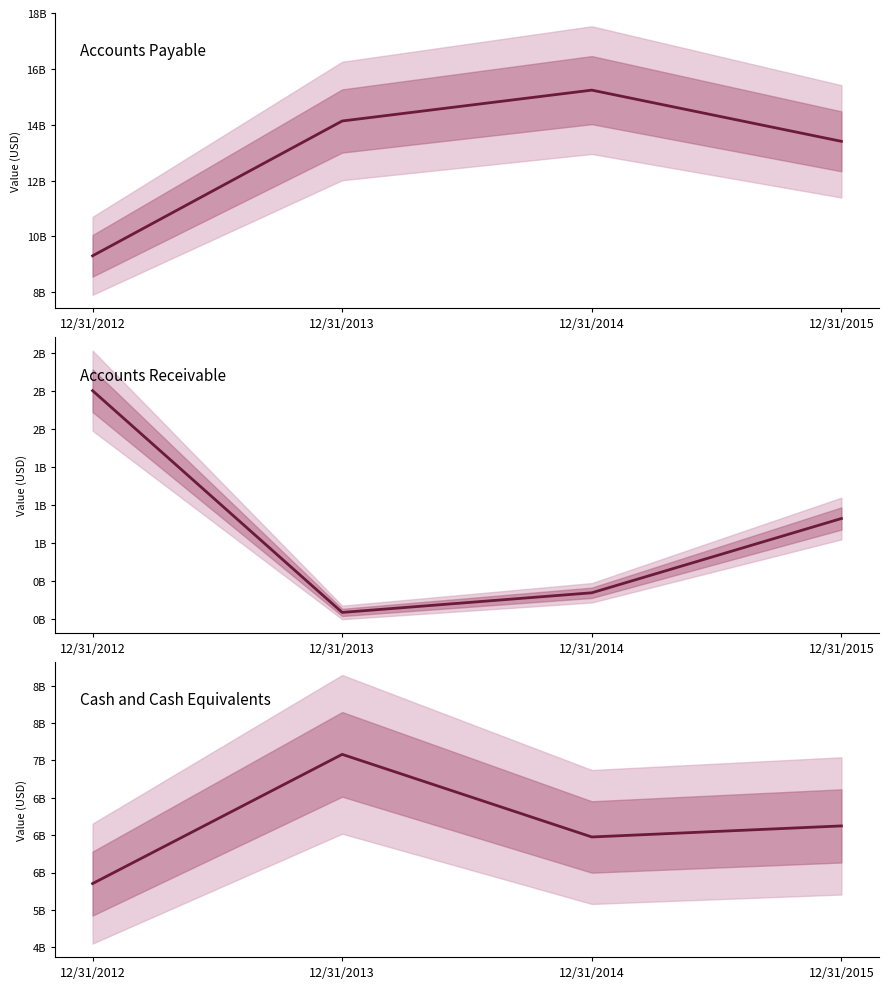

What is the minimum value for Cash and Cash Equivalents?

5352000000